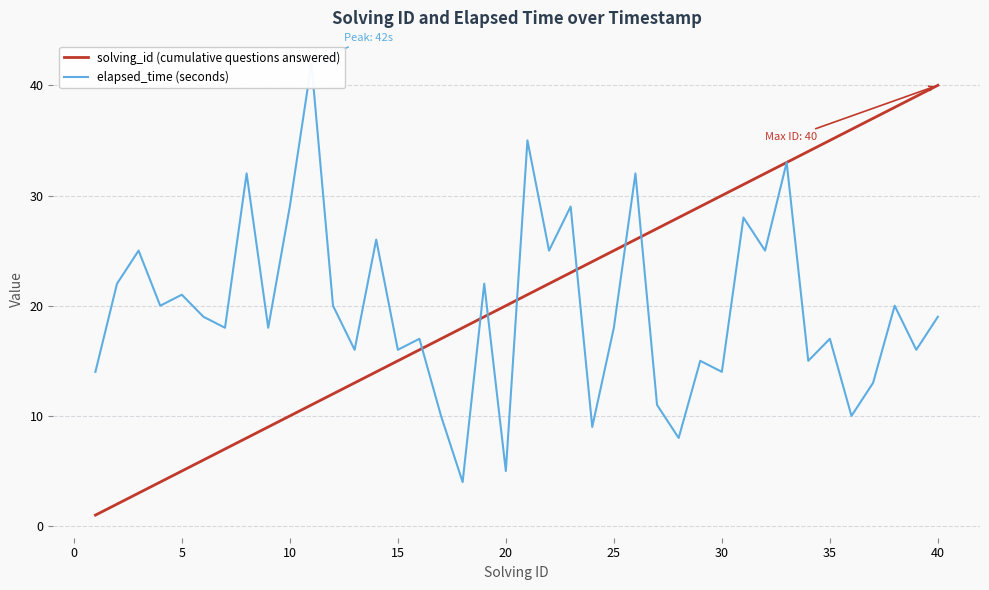

What is the maximum value for solving_id (cumulative questions answered)?

40